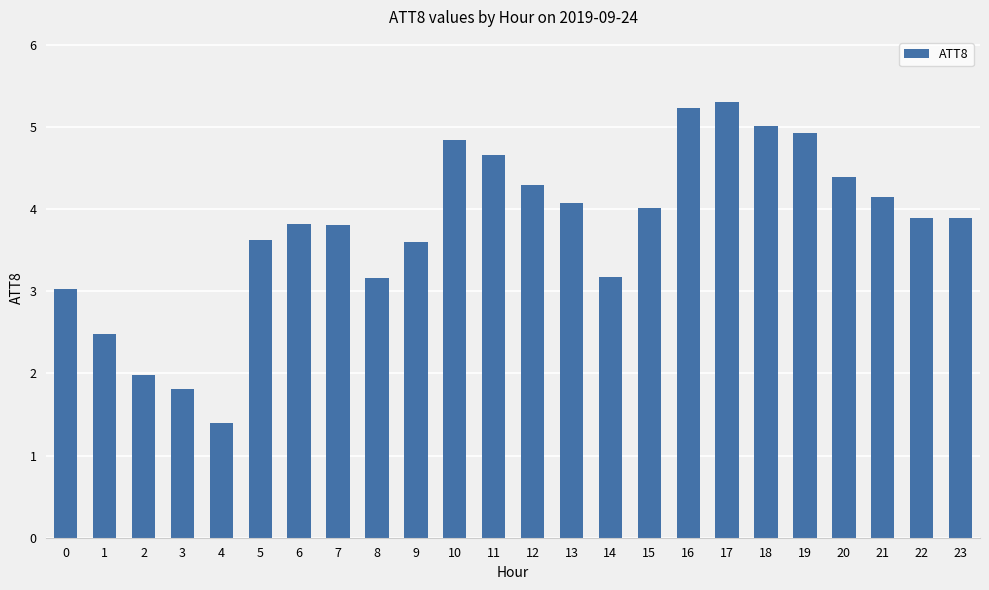

How many data points does each series have?

24